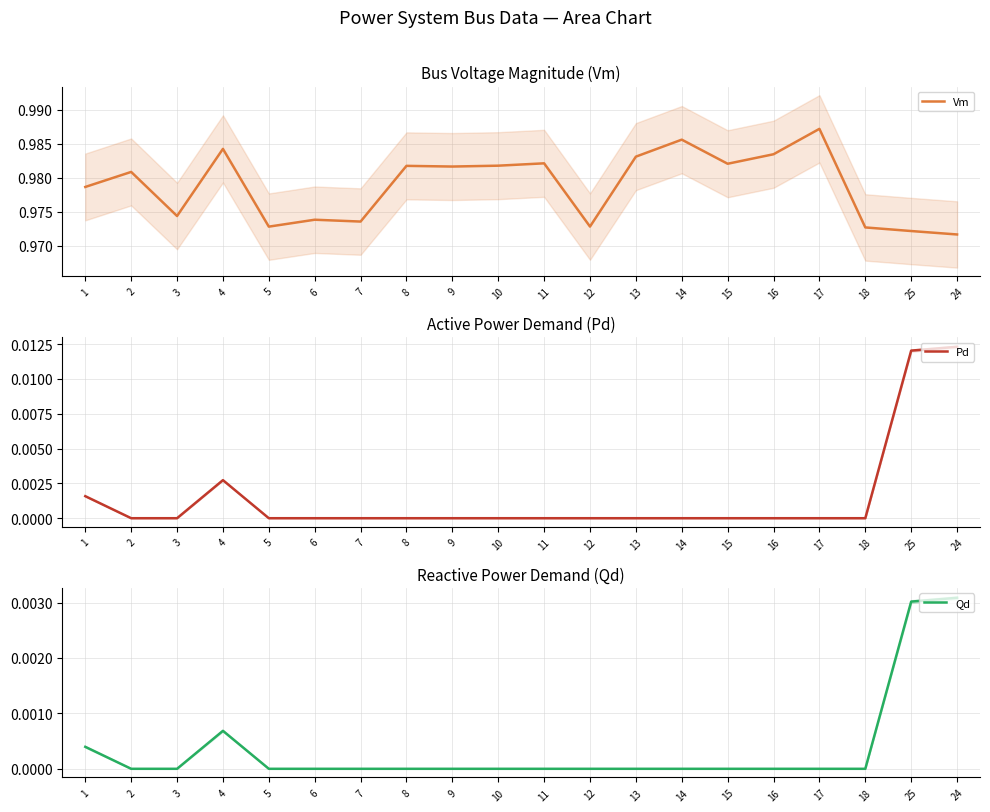

Reading left to right, transcribe all the data shown in this chart.

Vm: 1=1.0	2=1.0	3=1.0	4=1.0	5=1.0	6=1.0	7=1.0	8=1.0	9=1.0	10=1.0	11=1.0	12=1.0	13=1.0	14=1.0	15=1.0	16=1.0	17=1.0	18=1.0	25=1.0	24=1.0
Pd: 1=0.0	2=0.0	3=0.0	4=0.0	5=0.0	6=0.0	7=0.0	8=0.0	9=0.0	10=0.0	11=0.0	12=0.0	13=0.0	14=0.0	15=0.0	16=0.0	17=0.0	18=0.0	25=0.0	24=0.0
Qd: 1=0.0	2=0.0	3=0.0	4=0.0	5=0.0	6=0.0	7=0.0	8=0.0	9=0.0	10=0.0	11=0.0	12=0.0	13=0.0	14=0.0	15=0.0	16=0.0	17=0.0	18=0.0	25=0.0	24=0.0